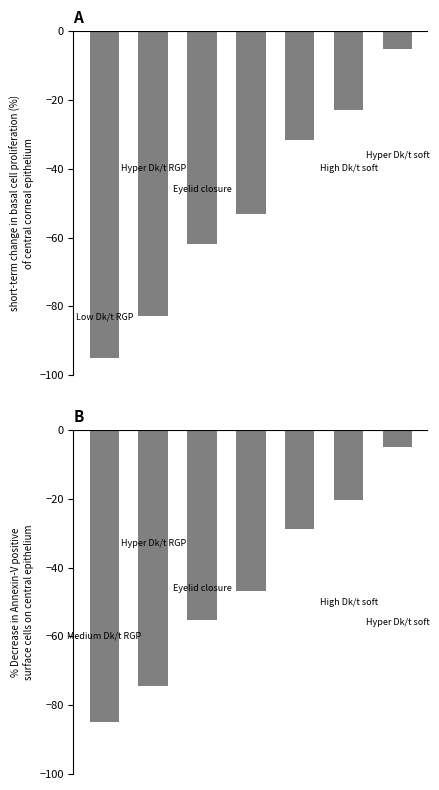

What is the difference between the maximum and minimum values in the col_1 series?

90.0